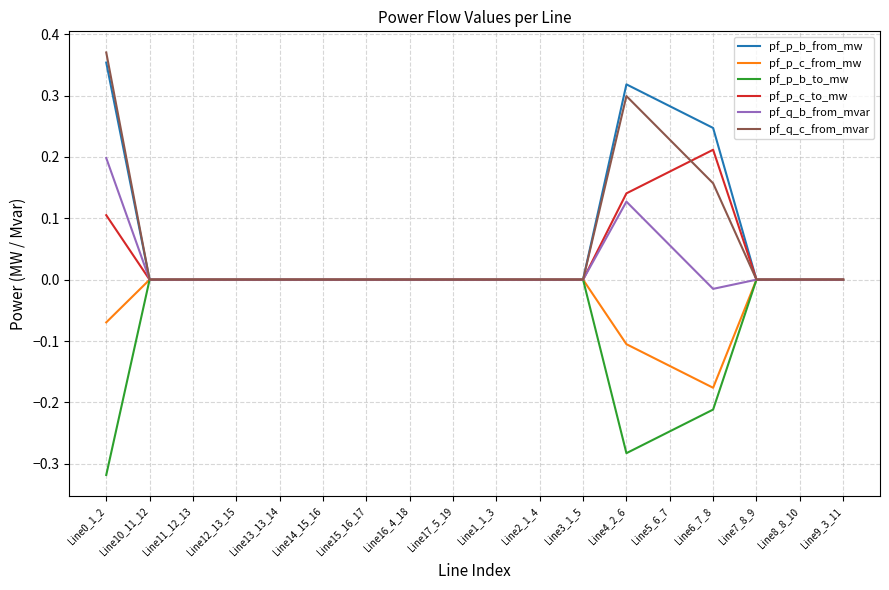

Which series has the largest range (max minus min)?

pf_q_c_from_mvar